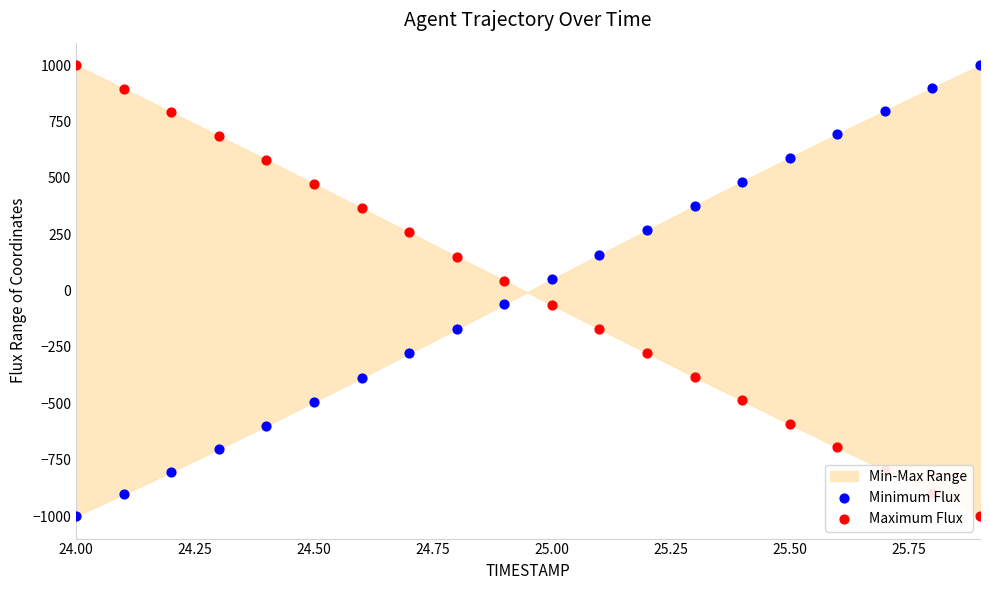

What are all the series names shown in the legend?

Minimum Flux, Maximum Flux